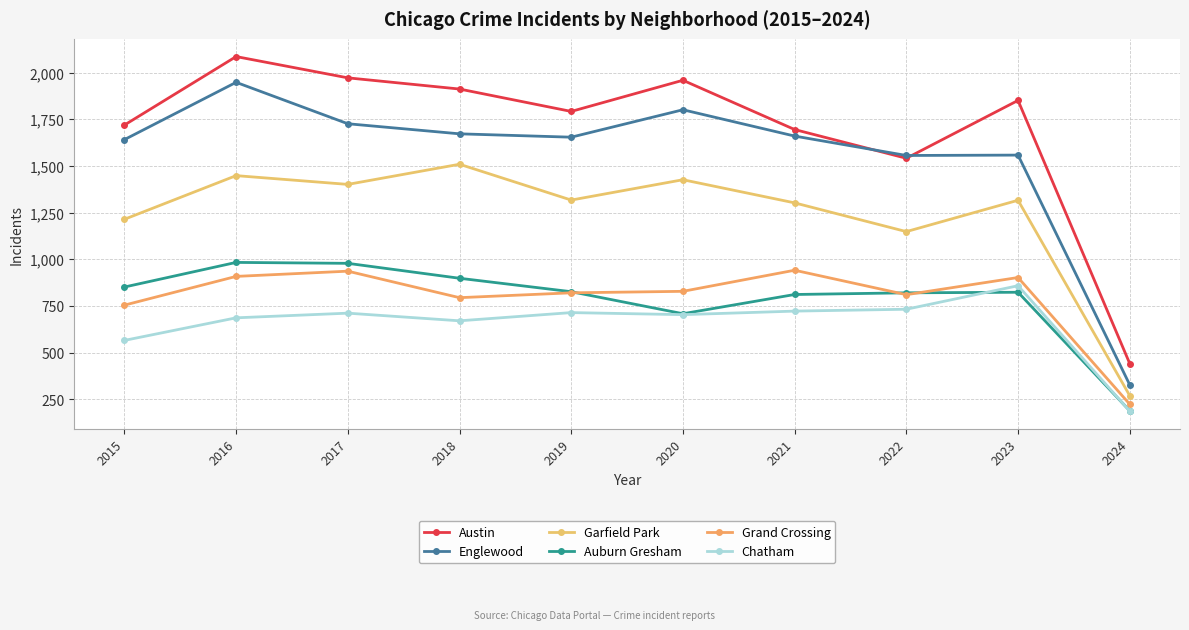

True or false: Austin has a value of 287 at 2024.

False